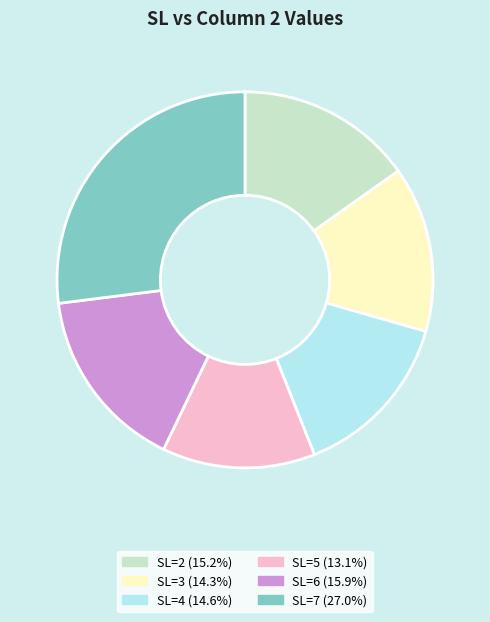

Is there a majority slice in this chart?

No